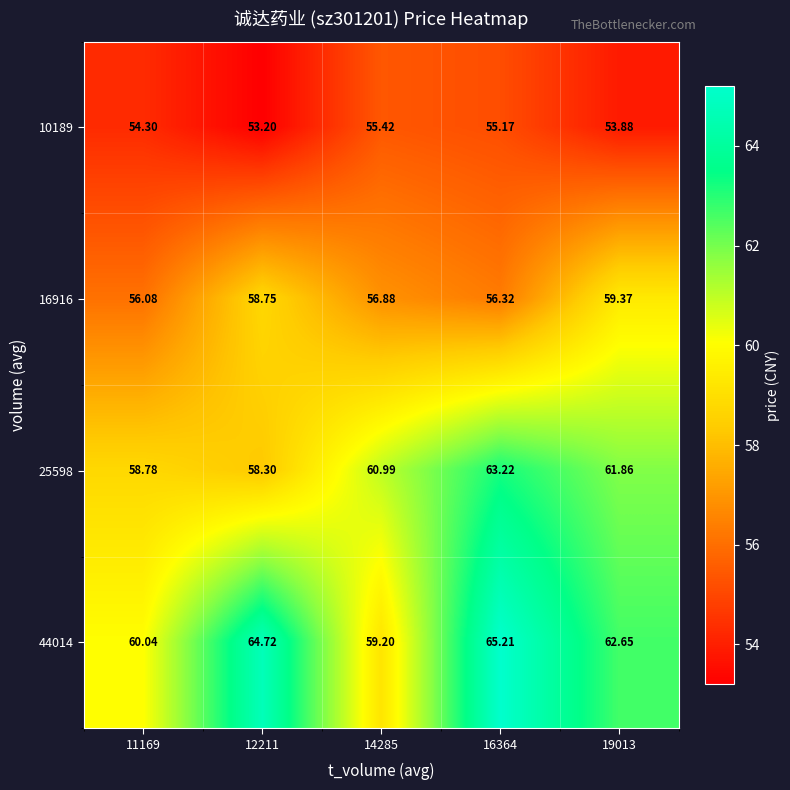

Which series has the largest total across all categories?

44014